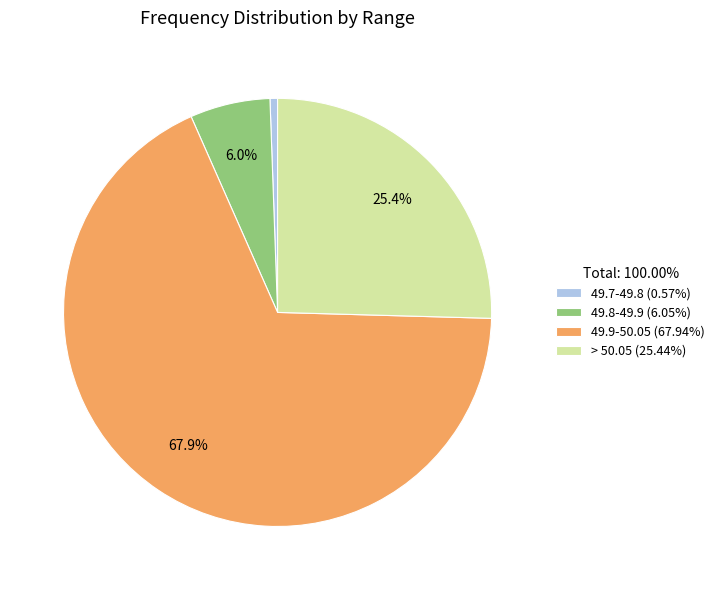

Which slice is the smallest?

49.7-49.8